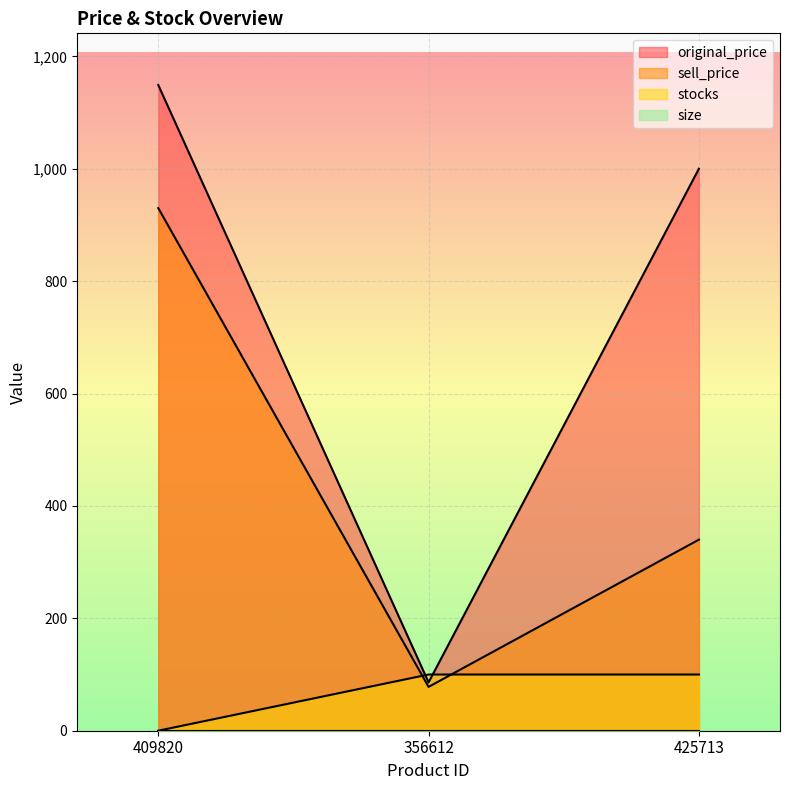

What is the sum of the original_price values at 356612 and 409820?

1235